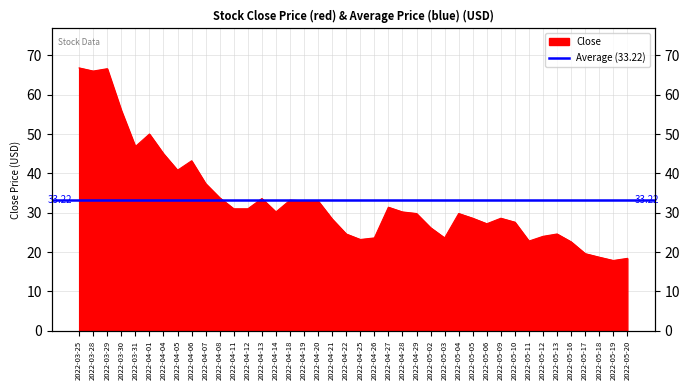

Where is the data nearest to the value 42?

2022-04-05